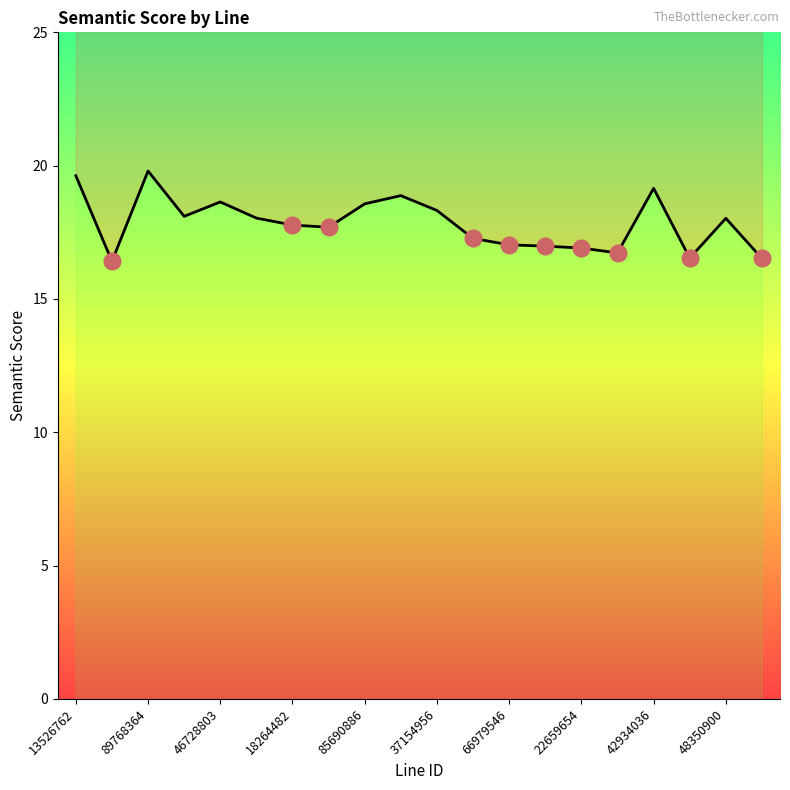

How many data points does each series have?

20